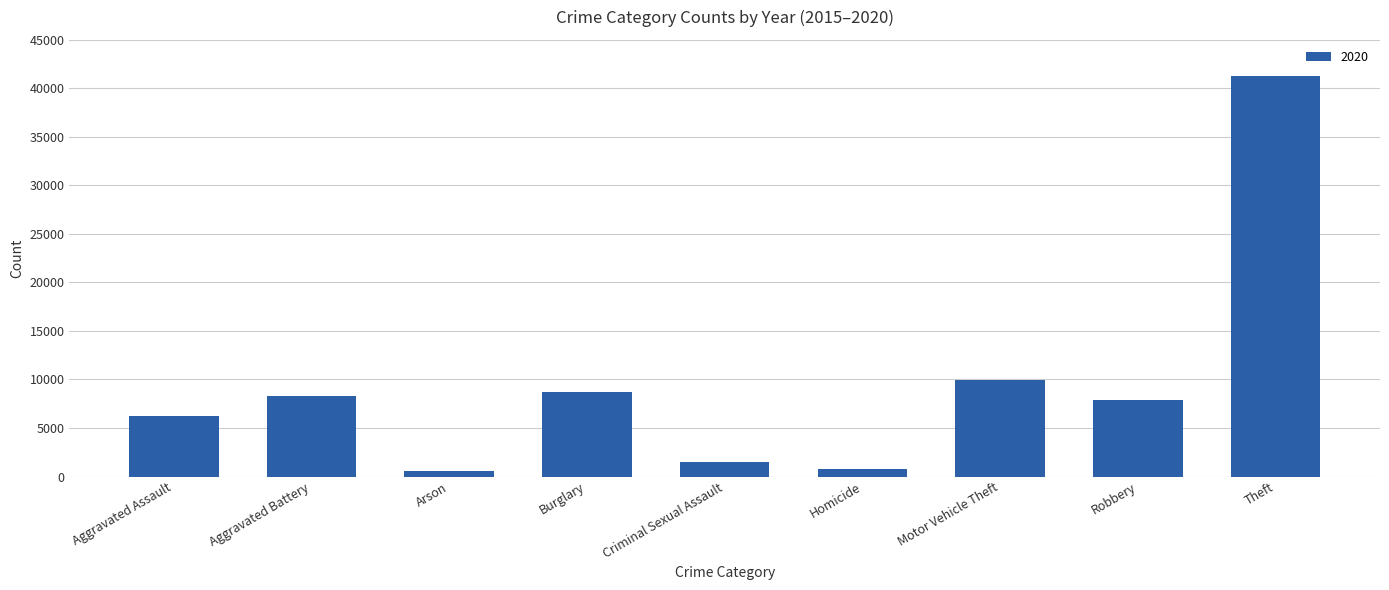

What is the label of the 6th bar from the right?

Burglary